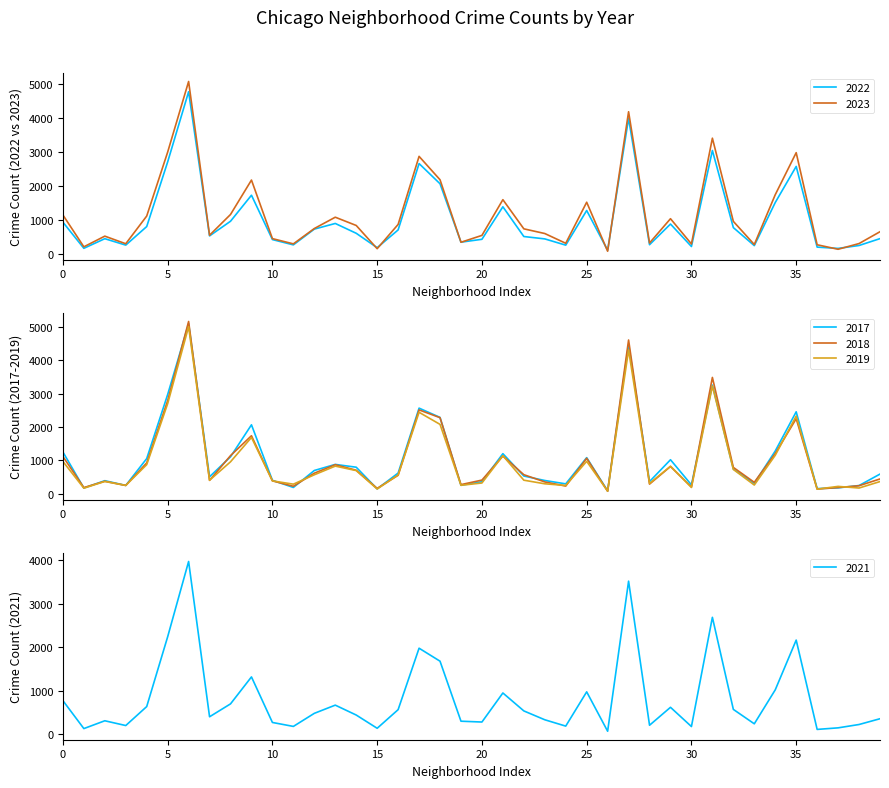

How many lines are shown in the chart?

6